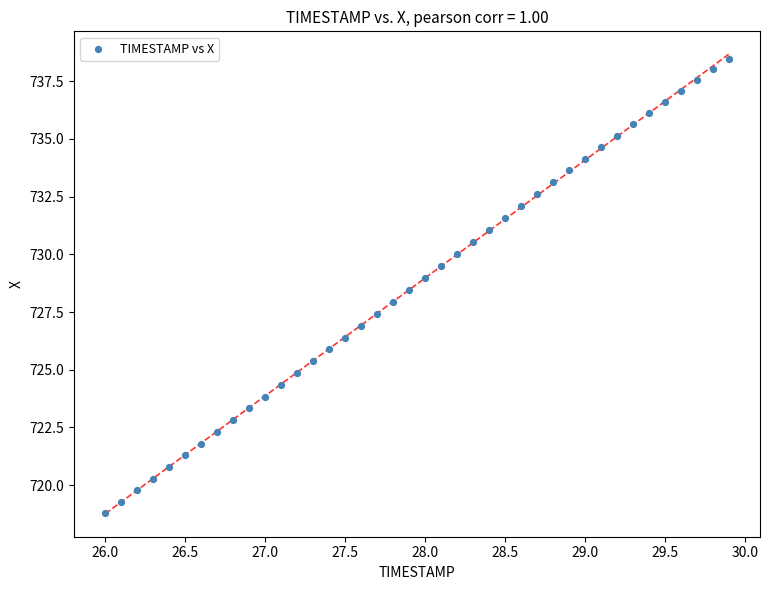

What is the range of X values (max minus min)?

3.9